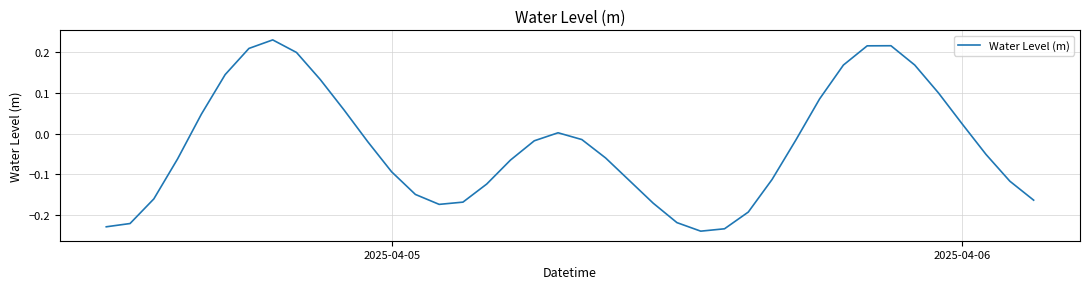

What is the difference between the maximum and minimum values?

0.5